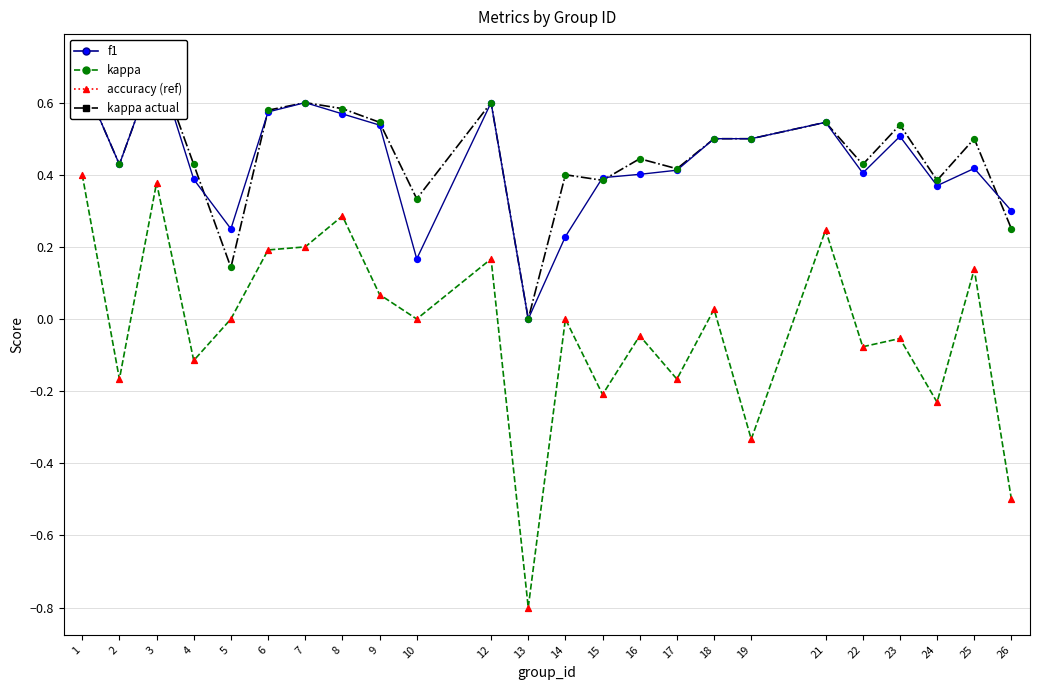

At how many categories does at least one series exceed 0?

23